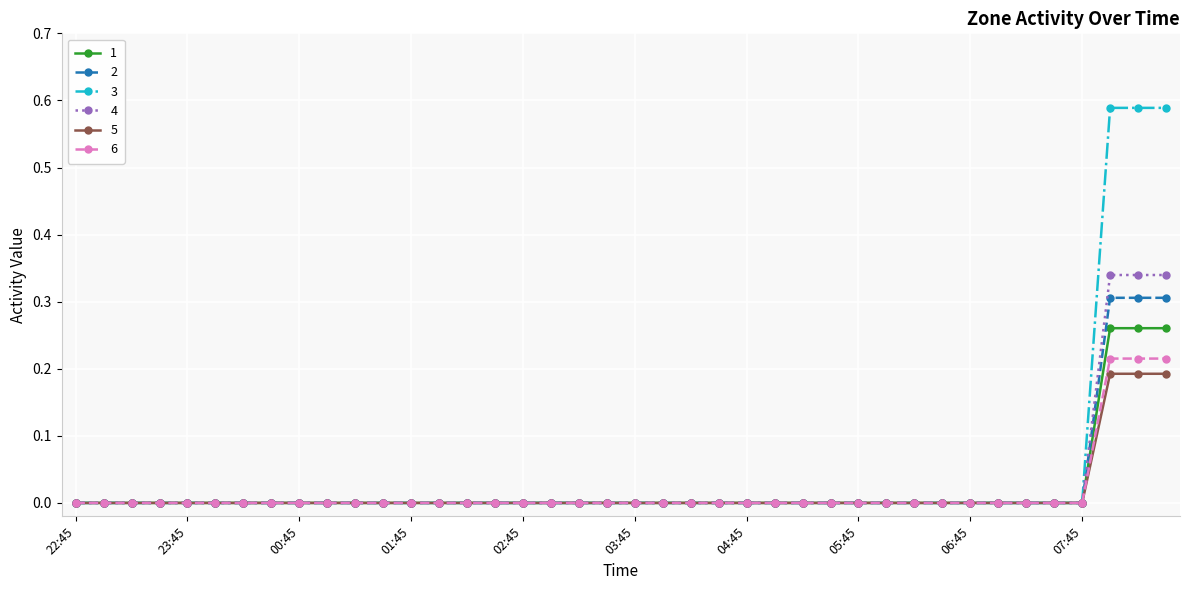

Which series has the largest range (max minus min)?

3